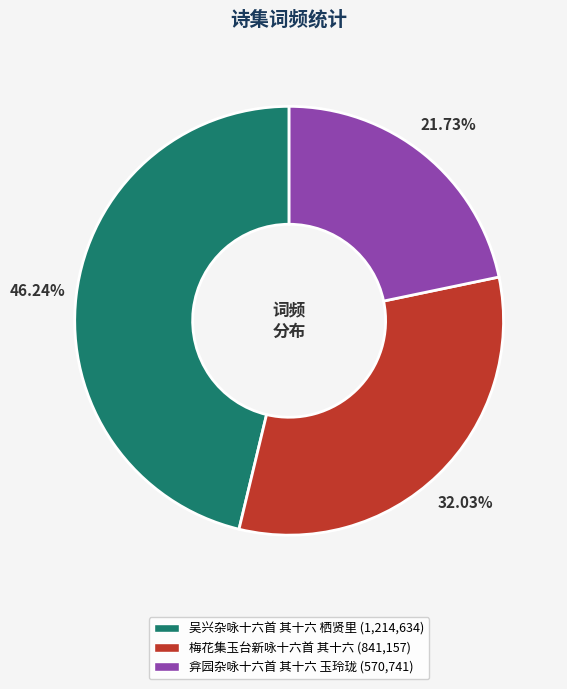

Does any single category account for the majority?

No